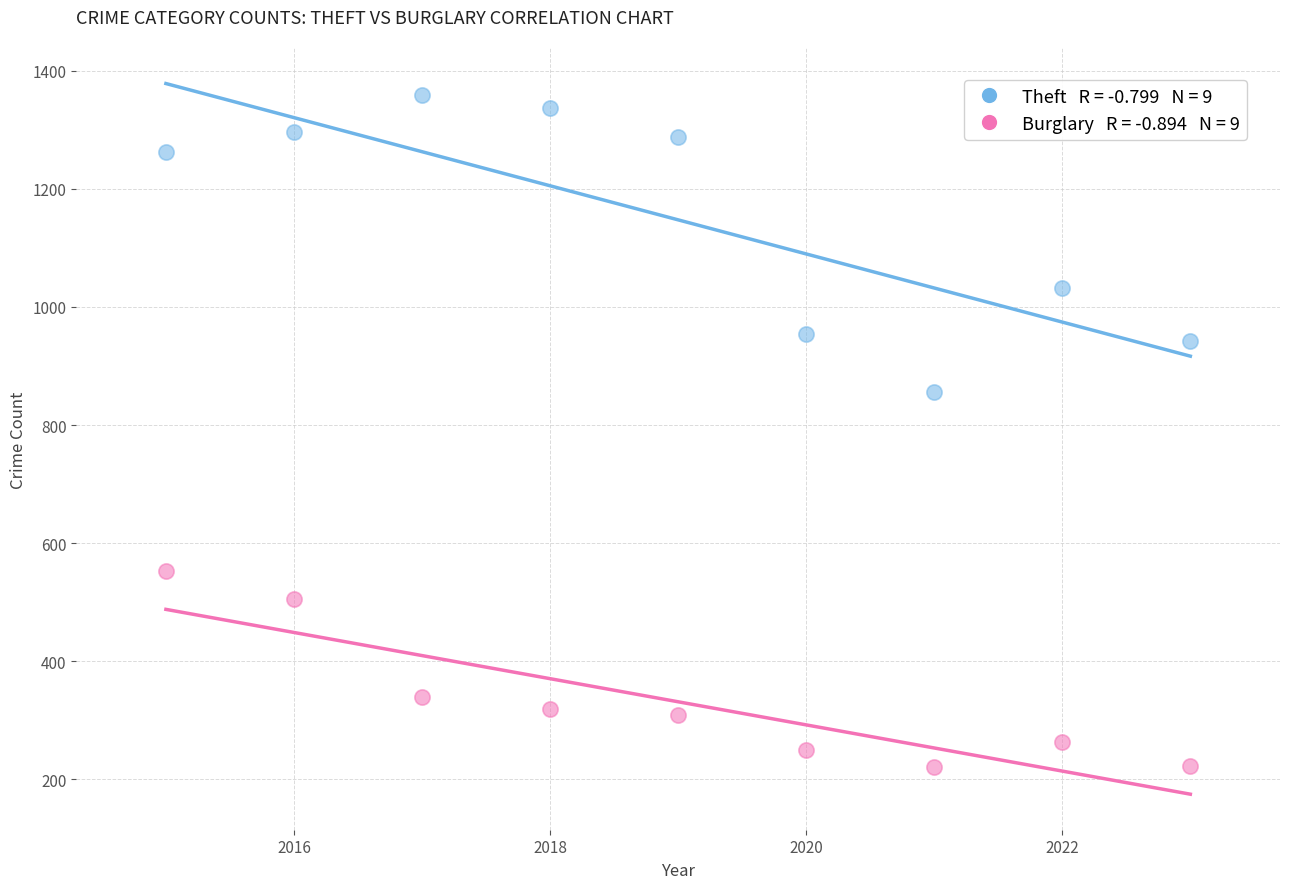

Across all series, what Y value is closest to 789?

856